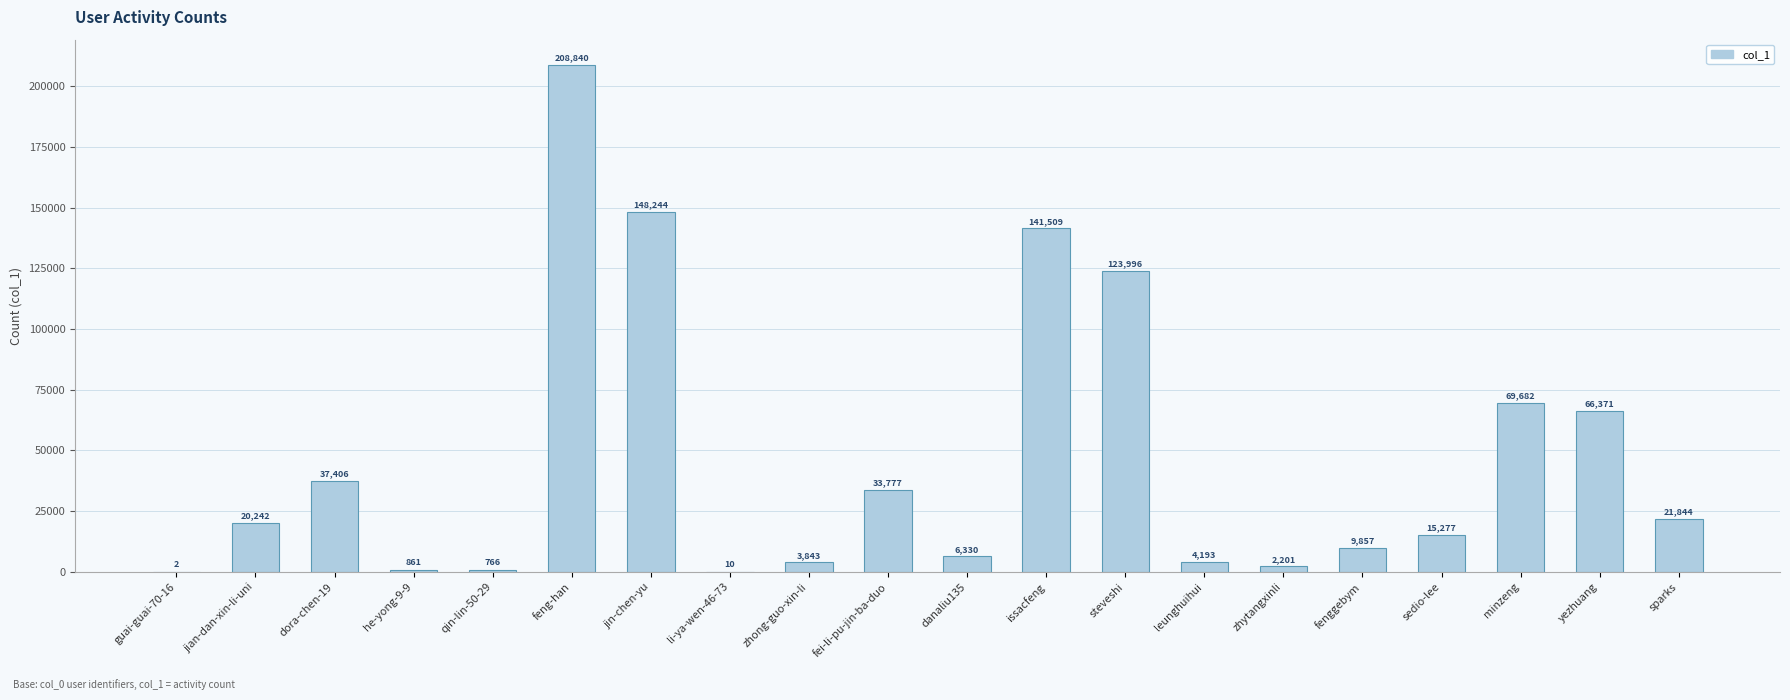

Which has a higher value, zhytangxinli or dora-chen-19?

dora-chen-19